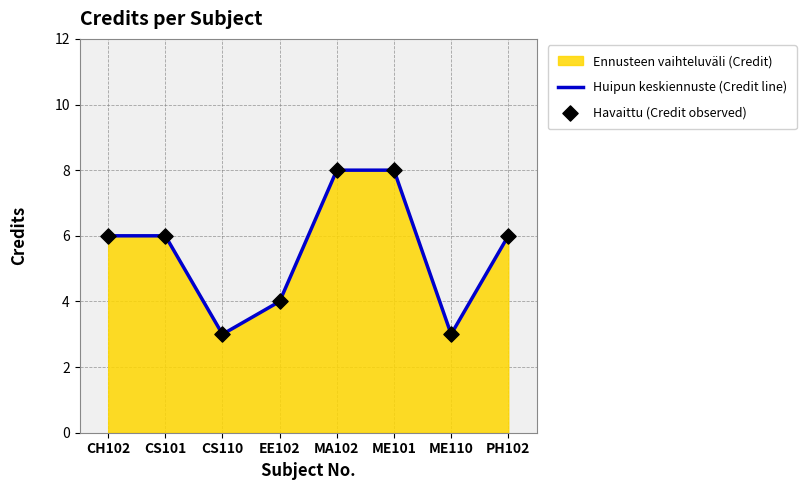

What is the total value across all series at MA102?

16